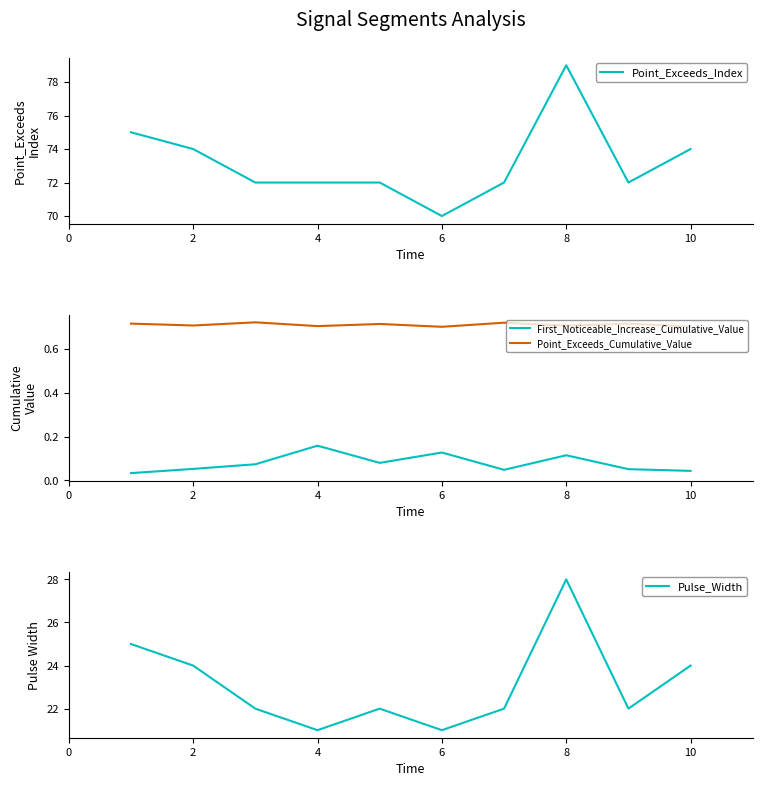

True or false: First_Noticeable_Increase_Cumulative_Value and Point_Exceeds_Index cross at least once.

False